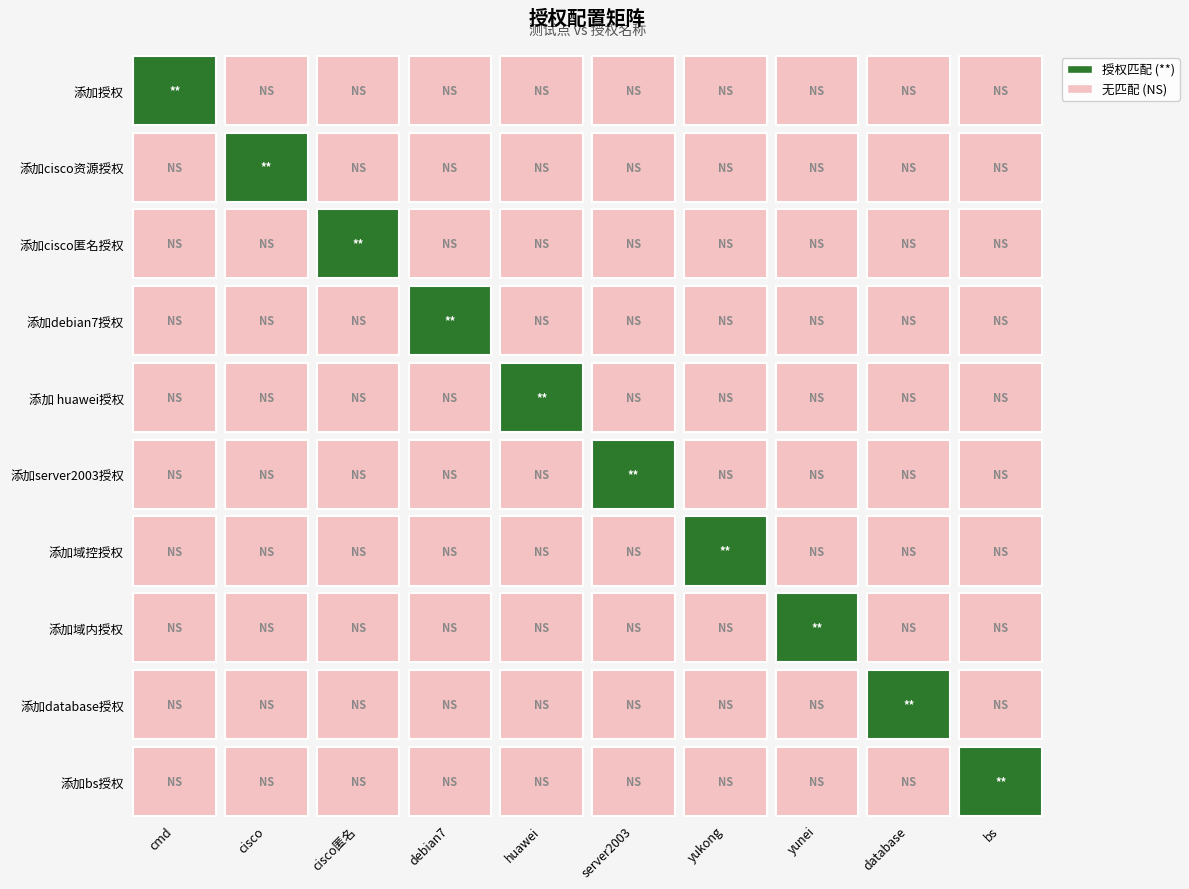

Count the number of categories in the chart.

10